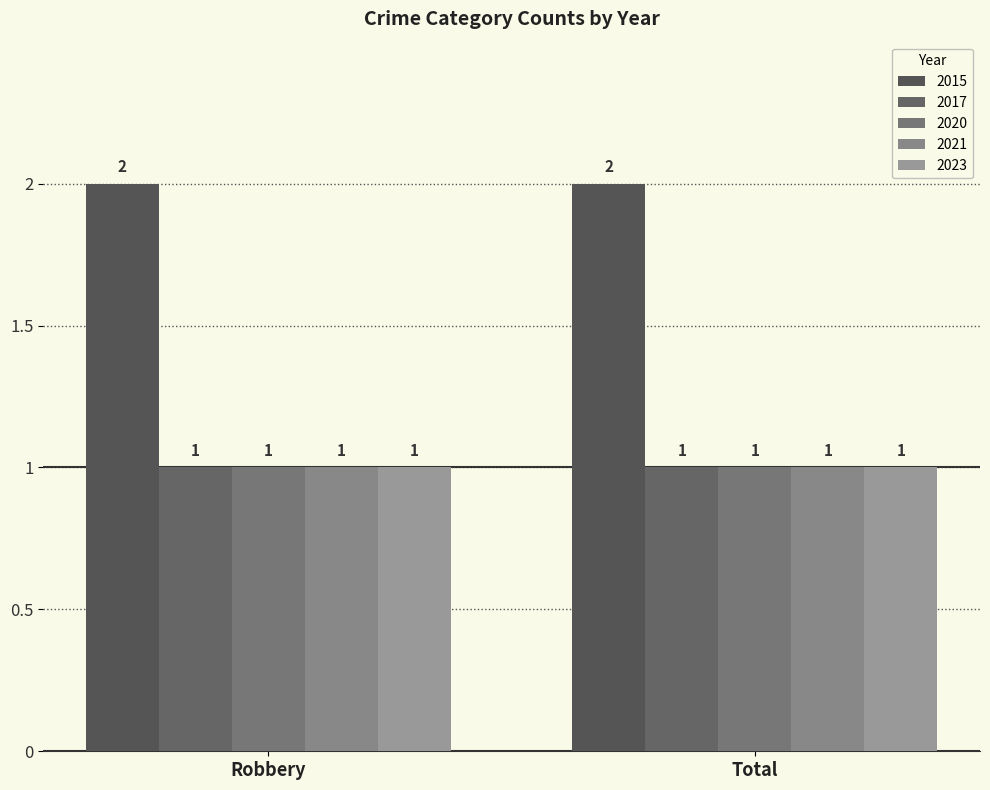

How many groups of bars are there?

2